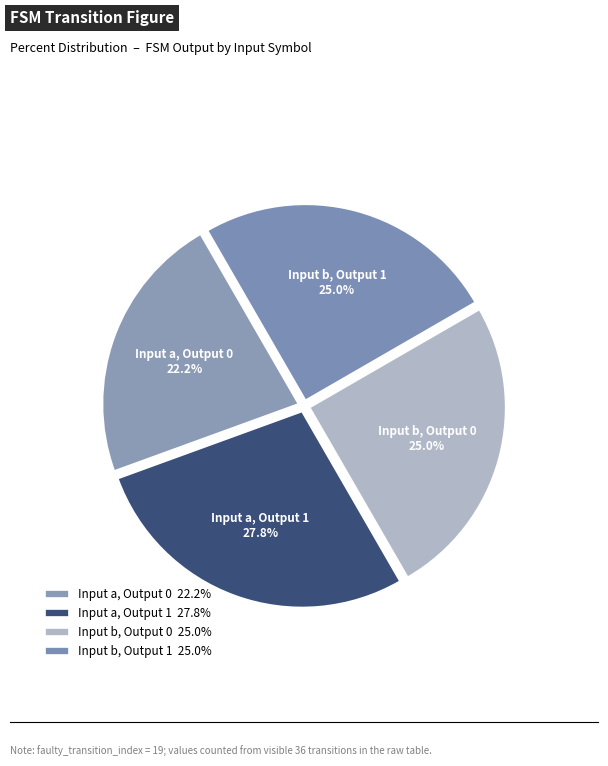

Combined, what portion of the pie is Input b, Output 1 25.0% and Input a, Output 1 27.8%?

52.8%